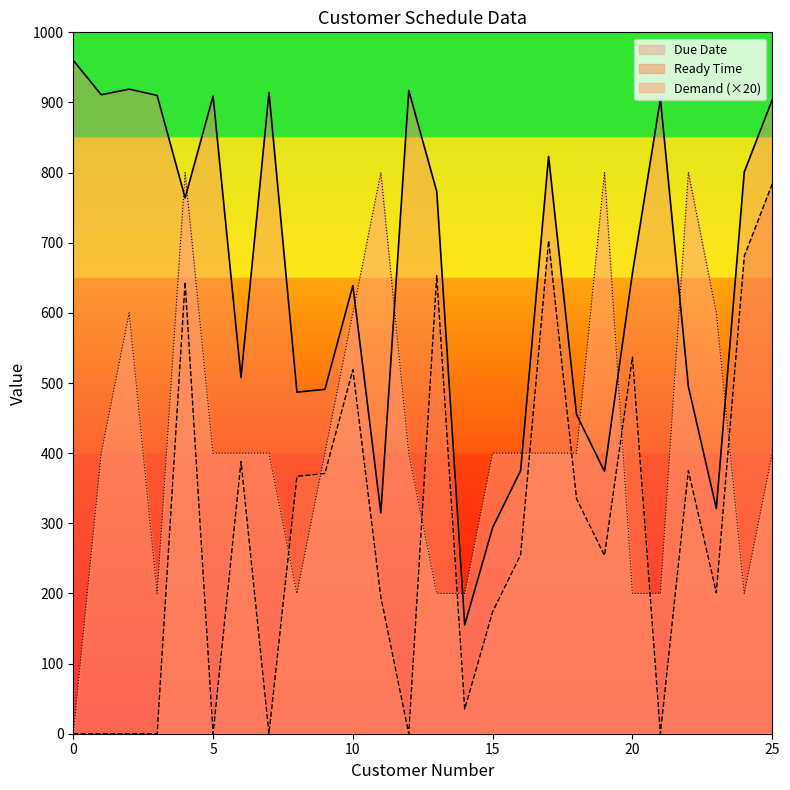

The Ready Time series shows 597 at 9. True or false?

False